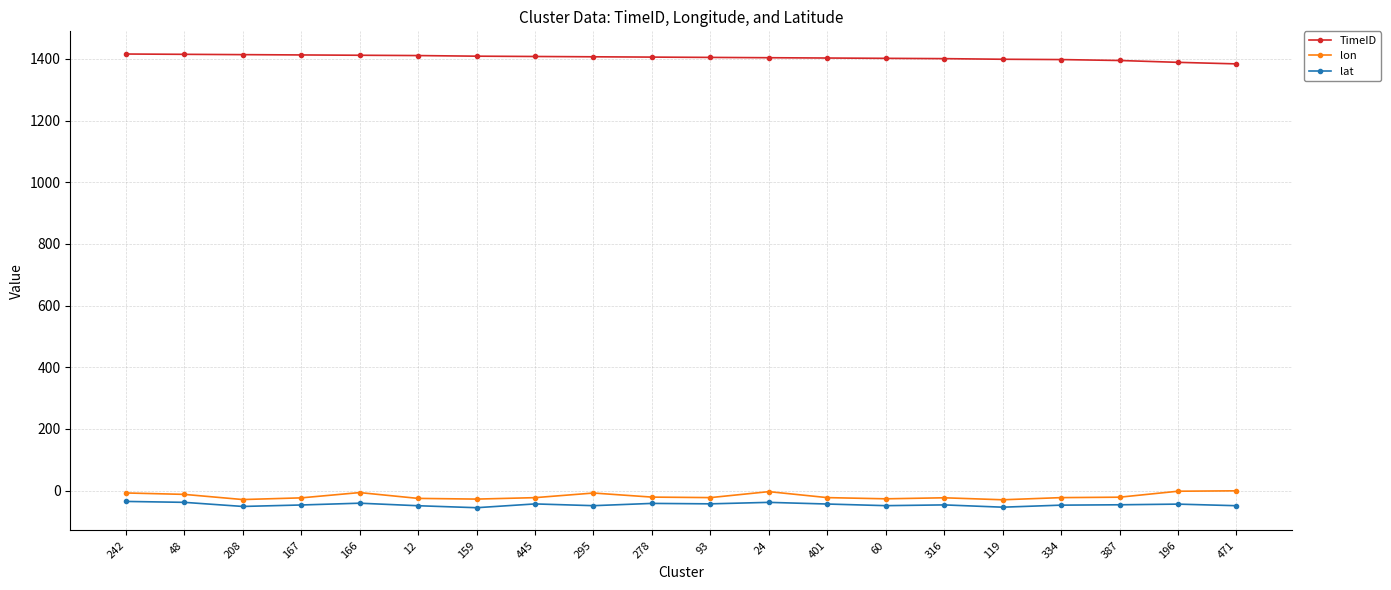

What is the difference between the highest and lowest values at 295?

1456.0